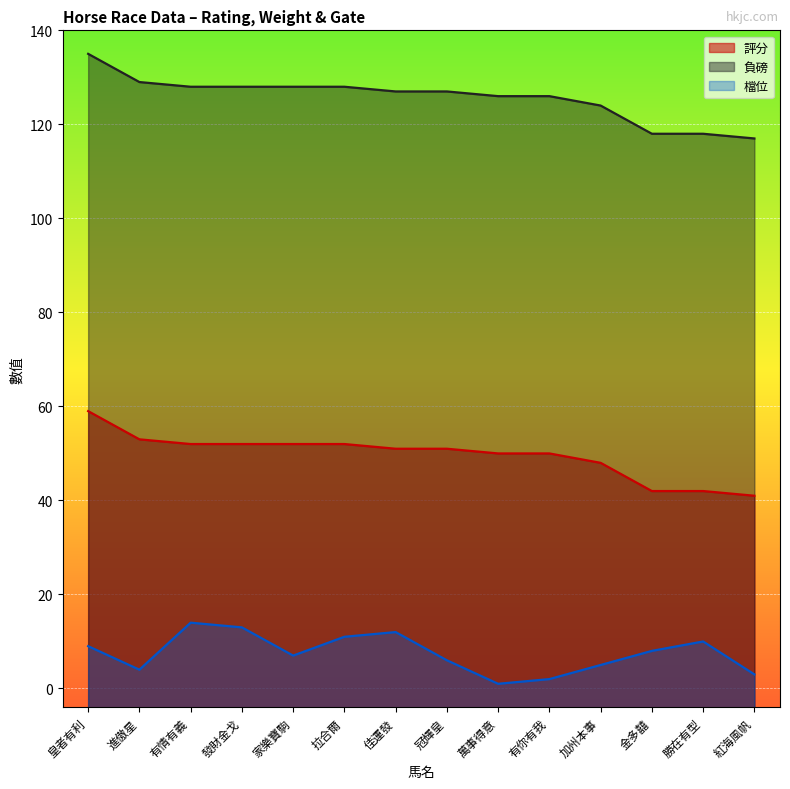

What is the value of the 檔位 point at the 11th from the left?

5